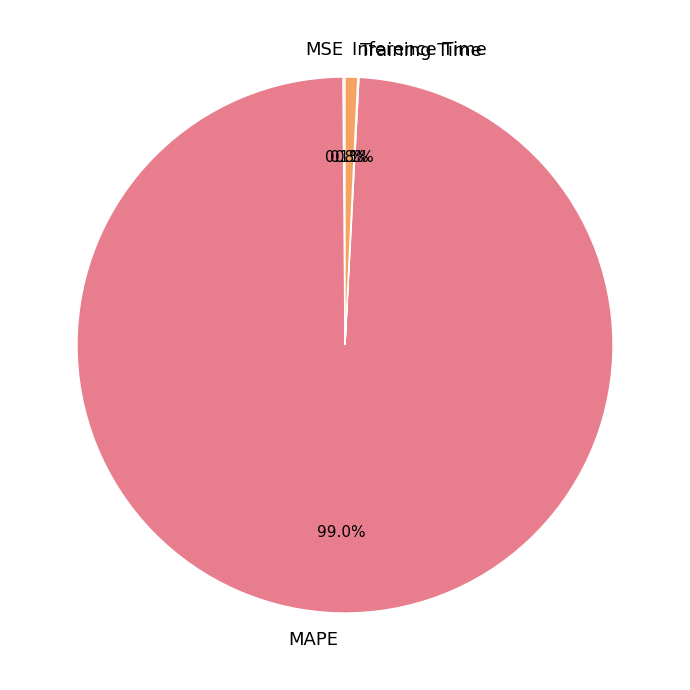

To the nearest percent, what is the difference between the largest and smallest slice percentages?

99%